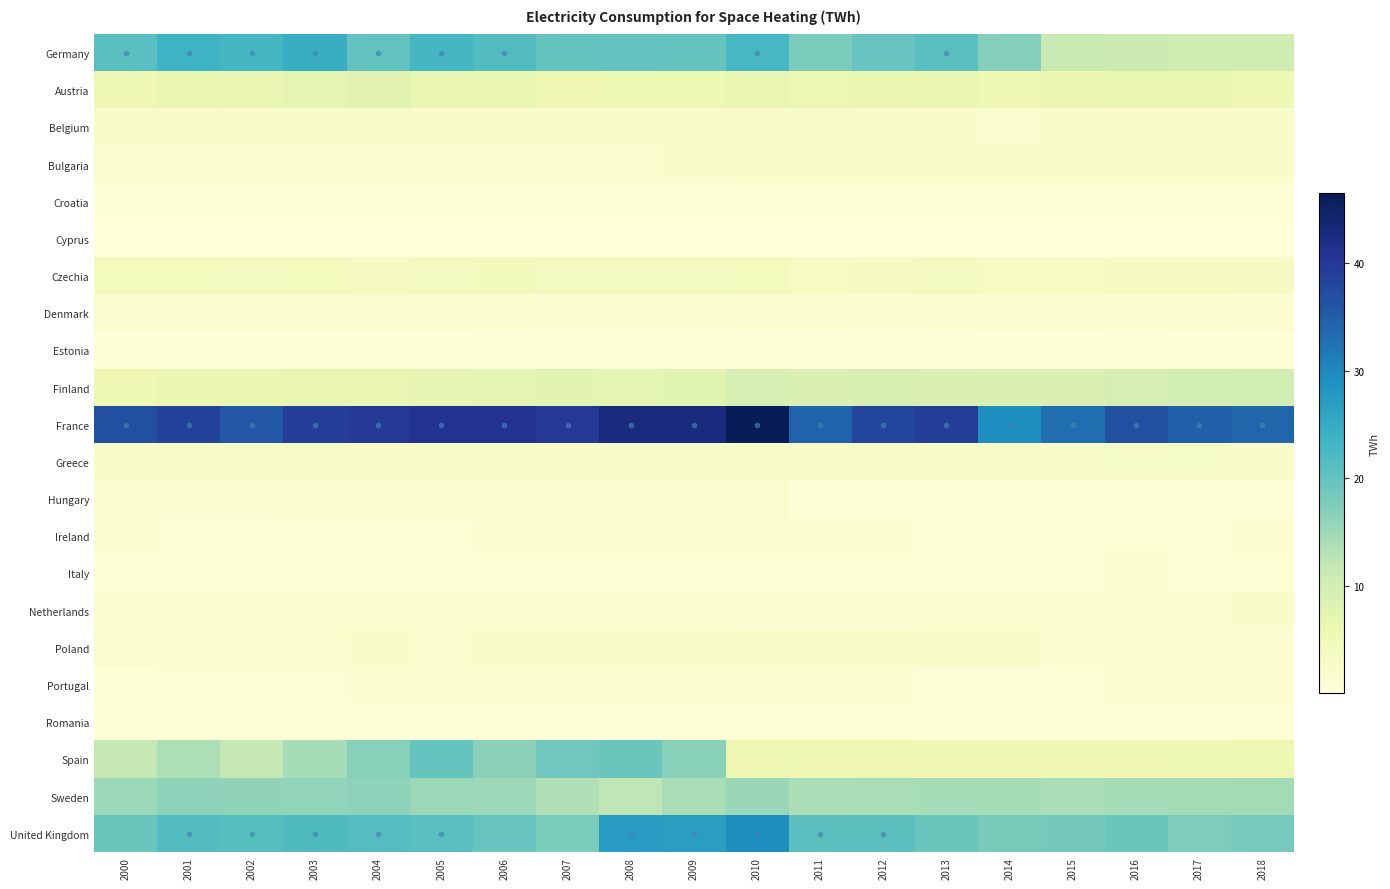

Reading left to right, what are all the values shown in this chart?

Germany: 2000=21.1	2001=23.6	2002=22.7	2003=24.4	2004=20.2	2005=22.7	2006=21.5	2007=19.7	2008=20.0	2009=19.7	2010=22.6	2011=17.7	2012=19.5	2013=21.0	2014=17.0	2015=11.4	2016=10.9	2017=10.5	2018=10.4
Austria: 2000=5.4	2001=6.3	2002=6.5	2003=7.0	2004=7.5	2005=6.6	2006=6.6	2007=5.6	2008=5.8	2009=5.8	2010=6.4	2011=5.8	2012=6.2	2013=6.3	2014=5.3	2015=6.1	2016=6.3	2017=6.5	2018=5.3
Belgium: 2000=2.5	2001=2.7	2002=2.4	2003=2.6	2004=2.6	2005=2.5	2006=2.4	2007=2.1	2008=2.4	2009=2.3	2010=2.7	2011=2.0	2012=2.2	2013=2.5	2014=1.9	2015=2.1	2016=2.3	2017=2.1	2018=2.0
Bulgaria: 2000=1.9	2001=1.9	2002=1.8	2003=1.7	2004=1.4	2005=1.6	2006=1.7	2007=1.7	2008=2.0	2009=2.1	2010=2.2	2011=2.4	2012=2.3	2013=2.3	2014=2.3	2015=2.4	2016=2.5	2017=2.5	2018=2.5
Croatia: 2000=0.3	2001=0.3	2002=0.3	2003=0.3	2004=0.3	2005=0.3	2006=0.3	2007=0.3	2008=0.3	2009=0.3	2010=0.4	2011=0.3	2012=0.3	2013=0.3	2014=0.3	2015=0.3	2016=0.3	2017=0.3	2018=0.3
Cyprus: 2000=0.0	2001=0.0	2002=0.0	2003=0.0	2004=0.0	2005=0.0	2006=0.0	2007=0.0	2008=0.1	2009=0.1	2010=0.1	2011=0.1	2012=0.0	2013=0.0	2014=0.0	2015=0.0	2016=0.0	2017=0.1	2018=0.1
Czechia: 2000=3.8	2001=4.0	2002=3.7	2003=3.9	2004=3.6	2005=3.8	2006=4.3	2007=3.7	2008=3.8	2009=3.8	2010=4.1	2011=3.3	2012=3.6	2013=3.8	2014=3.2	2015=3.2	2016=3.5	2017=3.6	2018=3.5
Denmark: 2000=2.0	2001=1.9	2002=1.8	2003=1.9	2004=1.7	2005=1.7	2006=1.6	2007=1.4	2008=1.4	2009=1.4	2010=1.6	2011=1.5	2012=1.5	2013=1.5	2014=1.5	2015=1.5	2016=1.5	2017=1.5	2018=1.5
Estonia: 2000=0.5	2001=0.5	2002=0.5	2003=0.5	2004=0.5	2005=0.5	2006=0.5	2007=0.5	2008=0.5	2009=0.5	2010=0.5	2011=0.5	2012=0.5	2013=0.4	2014=0.4	2015=0.4	2016=0.4	2017=0.4	2018=0.4
Finland: 2000=5.5	2001=6.2	2002=6.4	2003=6.5	2004=6.6	2005=6.8	2006=7.1	2007=7.3	2008=7.2	2009=7.8	2010=9.3	2011=8.7	2012=9.1	2013=8.8	2014=8.8	2015=8.7	2016=9.6	2017=9.7	2018=9.9
France: 2000=36.7	2001=38.6	2002=35.6	2003=39.0	2004=40.1	2005=40.9	2006=40.9	2007=39.8	2008=42.8	2009=42.7	2010=46.5	2011=34.3	2012=38.0	2013=39.3	2014=29.4	2015=33.0	2016=36.6	2017=34.5	2018=33.8
Greece: 2000=2.4	2001=2.4	2002=2.7	2003=2.8	2004=2.7	2005=2.6	2006=2.7	2007=2.7	2008=2.7	2009=2.7	2010=2.7	2011=2.7	2012=2.9	2013=2.6	2014=2.6	2015=2.6	2016=3.0	2017=3.0	2018=2.5
Hungary: 2000=1.2	2001=1.4	2002=1.4	2003=1.6	2004=1.5	2005=1.6	2006=1.6	2007=1.4	2008=1.4	2009=1.4	2010=1.9	2011=0.4	2012=0.4	2013=0.4	2014=0.4	2015=0.4	2016=0.4	2017=0.4	2018=0.4
Ireland: 2000=1.1	2001=1.0	2002=1.0	2003=1.0	2004=1.0	2005=1.1	2006=1.1	2007=1.1	2008=1.2	2009=1.1	2010=1.2	2011=1.2	2012=1.1	2013=1.1	2014=1.1	2015=1.1	2016=1.1	2017=1.1	2018=1.1
Italy: 2000=0.7	2001=0.7	2002=0.8	2003=0.8	2004=0.9	2005=0.9	2006=0.9	2007=0.9	2008=1.0	2009=1.0	2010=1.0	2011=1.0	2012=1.0	2013=1.1	2014=1.1	2015=1.1	2016=1.1	2017=1.1	2018=1.1
Netherlands: 2000=1.3	2001=1.3	2002=1.3	2003=1.3	2004=1.3	2005=1.3	2006=1.3	2007=1.3	2008=1.3	2009=1.3	2010=1.4	2011=1.4	2012=1.4	2013=1.5	2014=1.6	2015=1.6	2016=1.7	2017=1.9	2018=2.1
Poland: 2000=1.7	2001=1.7	2002=1.7	2003=2.0	2004=2.0	2005=2.0	2006=2.1	2007=2.1	2008=2.2	2009=2.2	2010=2.3	2011=2.3	2012=2.3	2013=2.3	2014=2.2	2015=1.3	2016=1.3	2017=1.3	2018=1.3
Portugal: 2000=0.9	2001=1.0	2002=1.0	2003=1.1	2004=1.1	2005=1.2	2006=1.2	2007=1.3	2008=1.2	2009=1.3	2010=1.3	2011=1.2	2012=1.2	2013=1.1	2014=1.1	2015=1.1	2016=1.2	2017=1.1	2018=1.2
Romania: 2000=0.4	2001=0.4	2002=0.4	2003=0.5	2004=0.5	2005=0.5	2006=0.6	2007=0.5	2008=0.6	2009=0.6	2010=0.6	2011=0.6	2012=0.6	2013=0.5	2014=0.5	2015=0.6	2016=0.6	2017=0.6	2018=0.6
Spain: 2000=11.7	2001=13.8	2002=11.7	2003=14.3	2004=16.8	2005=19.6	2006=16.4	2007=18.9	2008=19.4	2009=16.6	2010=5.6	2011=5.6	2012=5.5	2013=5.2	2014=5.2	2015=5.2	2016=5.1	2017=5.3	2018=5.5
Sweden: 2000=15.1	2001=16.3	2002=16.0	2003=15.9	2004=16.3	2005=15.1	2006=15.0	2007=13.3	2008=12.2	2009=14.0	2010=15.3	2011=13.8	2012=14.2	2013=14.3	2014=14.3	2015=13.8	2016=14.3	2017=14.5	2018=14.5
United Kingdom: 2000=19.4	2001=21.5	2002=21.2	2003=21.8	2004=21.3	2005=21.0	2006=19.5	2007=17.7	2008=27.3	2009=27.1	2010=29.4	2011=20.7	2012=20.6	2013=19.4	2014=18.2	2015=18.5	2016=19.4	2017=17.6	2018=18.2